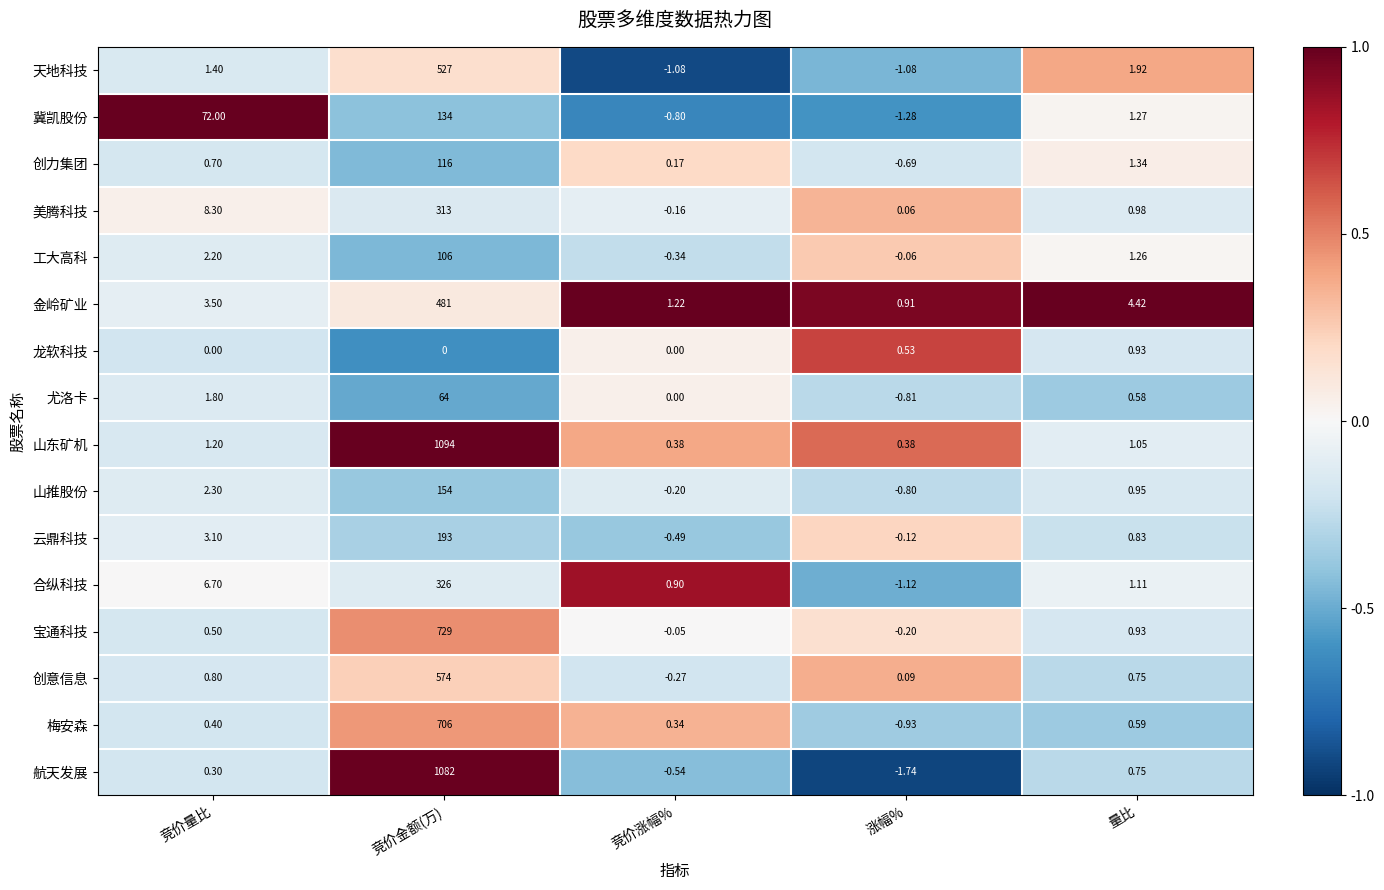

Which category has the lowest value across all series?

涨幅%